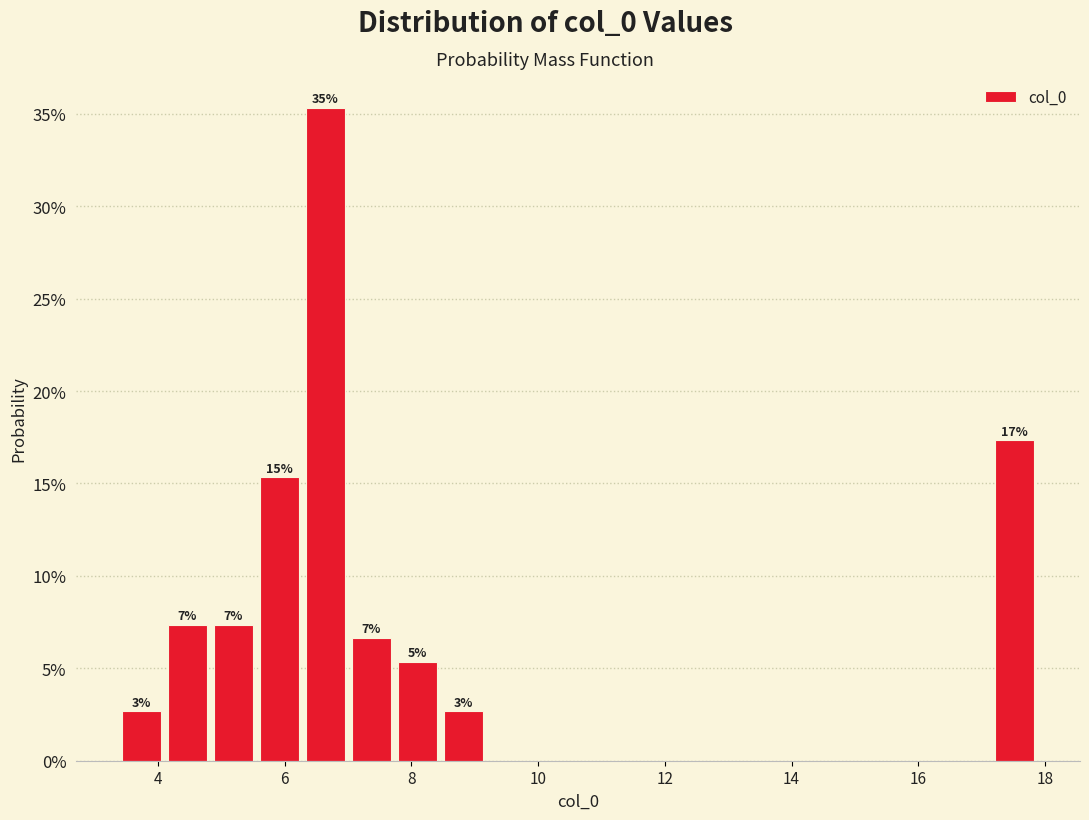

Around what value on the x-axis is the tallest bar? Give the approximate position of its centre, as read against the axis.

6.6